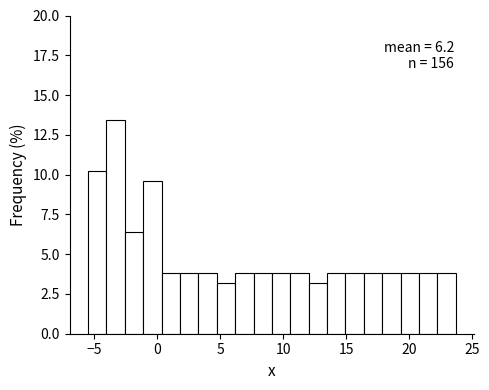

Read against the x-axis, roughly where is the centre of the tallest bar?

-3.5